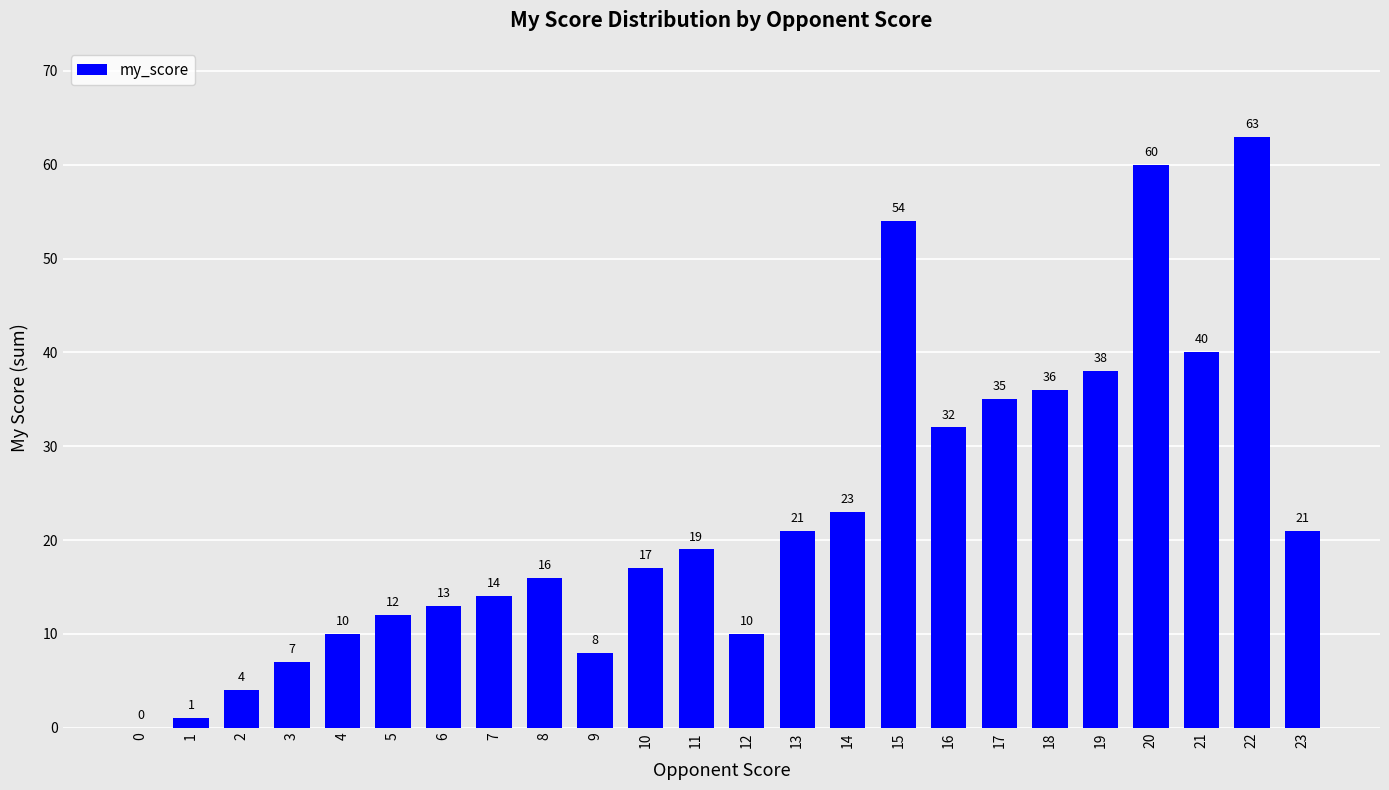

True or false: the data shows 34 at 13.

False